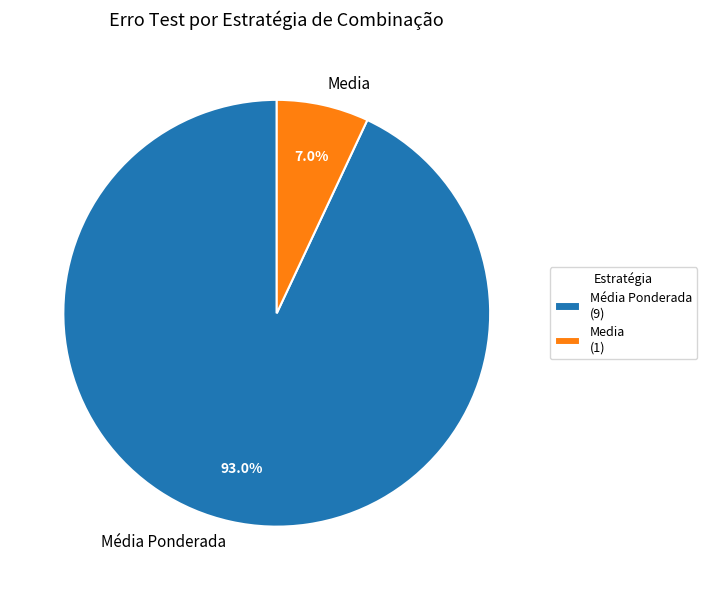

To the nearest percent, what portion does Média Ponderada represent?

93%